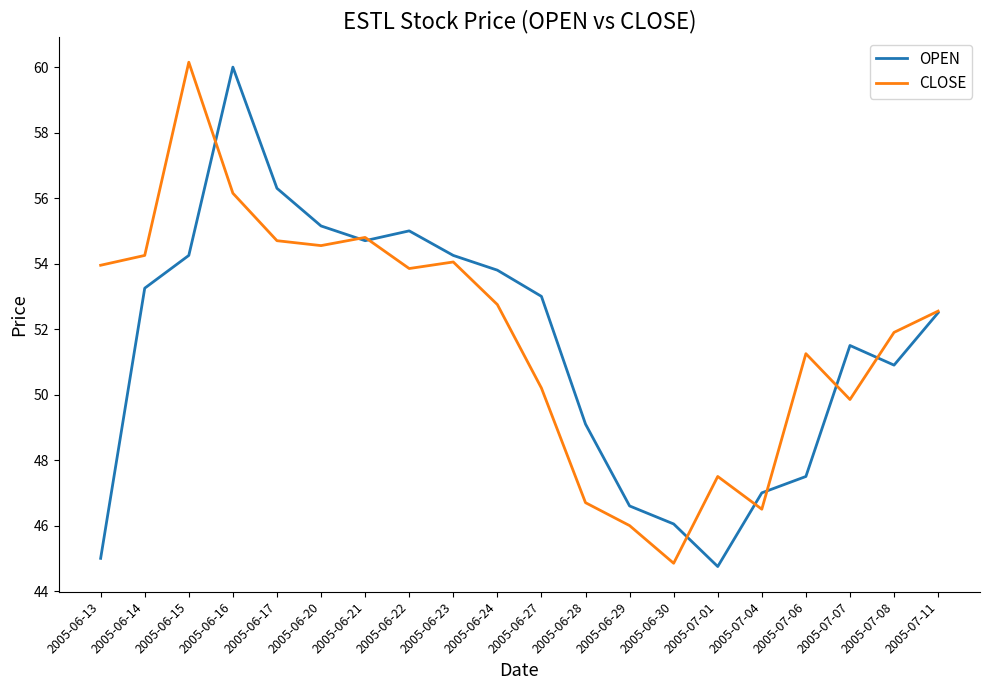

What is the average value of the OPEN series?

51.5